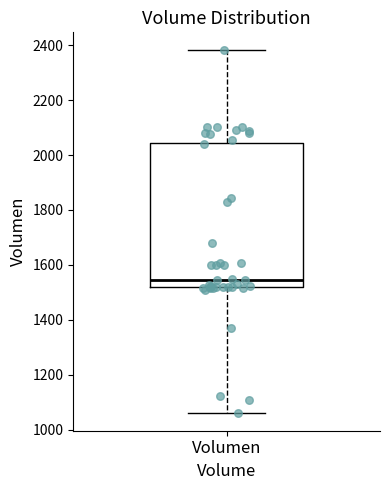

Transcribe this box plot: give where the median line is, the range the box spans, and where the two whiskers end, as read against the y-axis. The values are not printed on the chart, so give them approximately, as read against the axis.

median 1540, box 1520 to 2040, whiskers 1060 to 2380